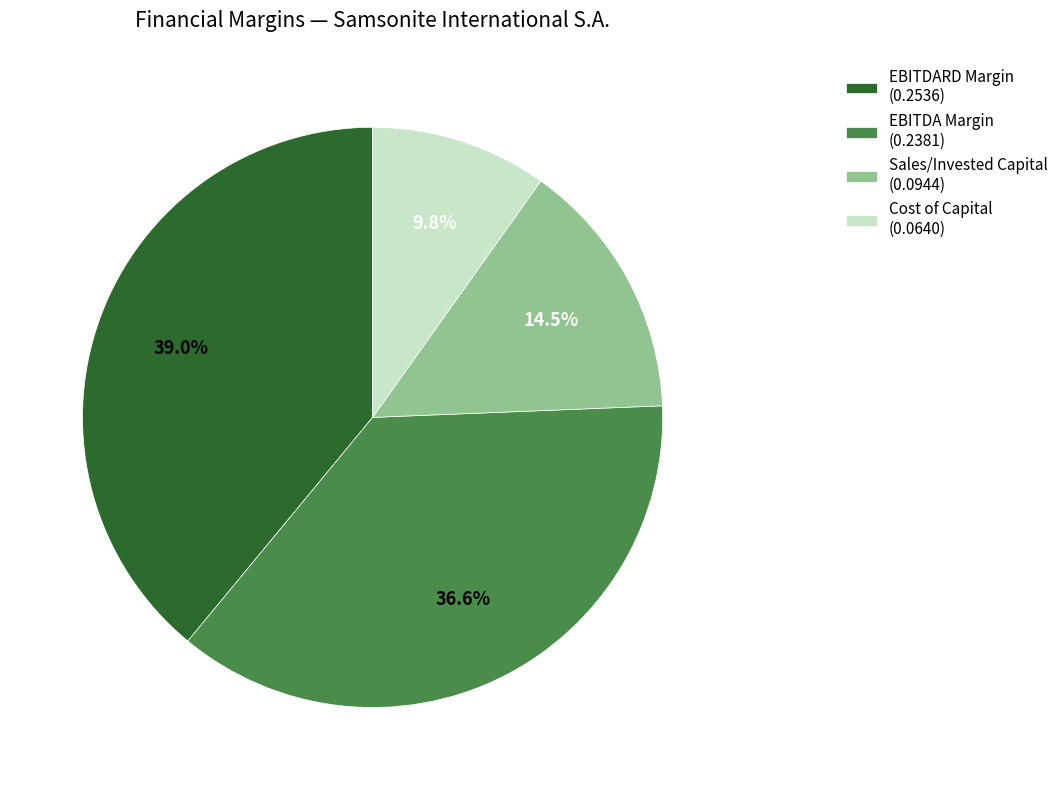

Which slice is the largest?

EBITDARD Margin (0.2536)